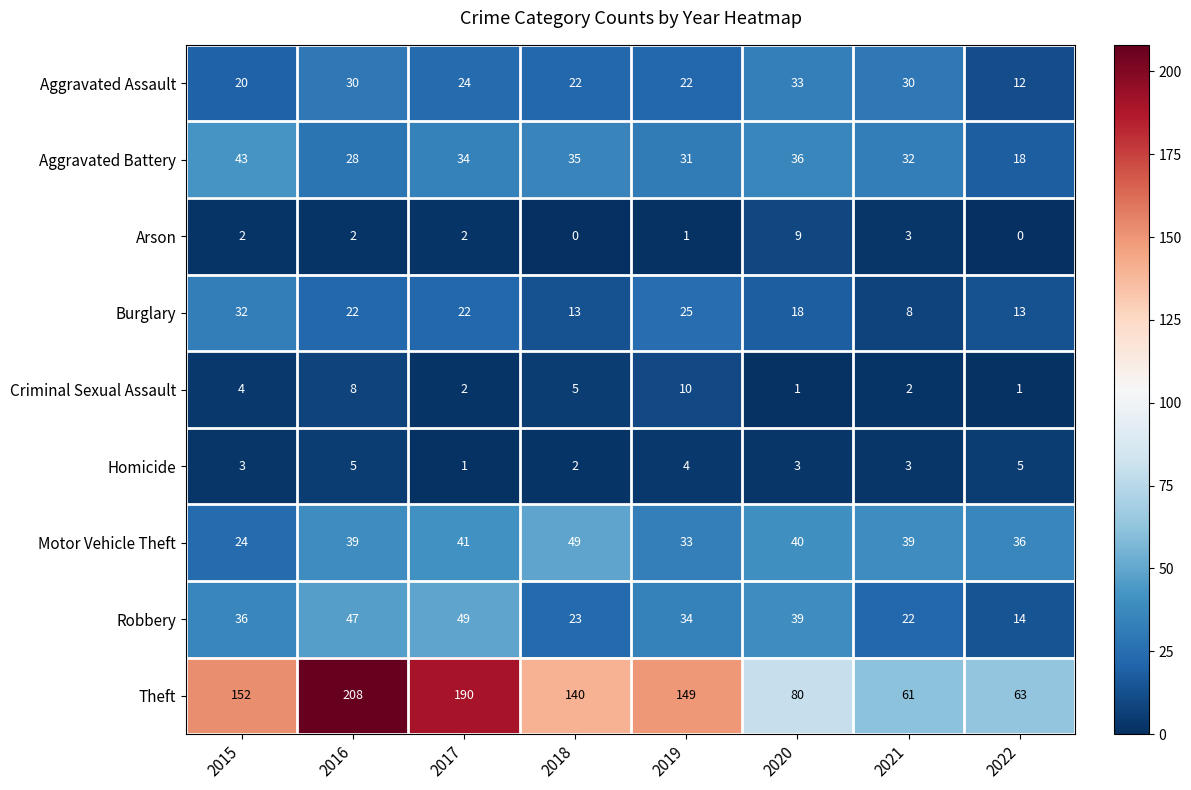

What is the lowest value of the Robbery series?

14